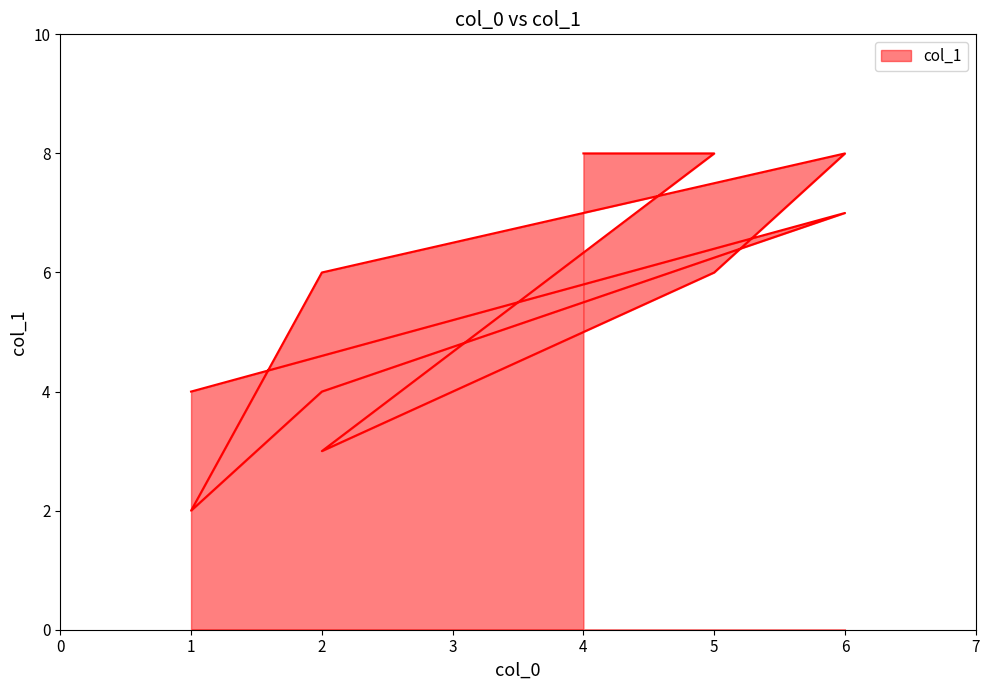

What value does the data have at 6?

7